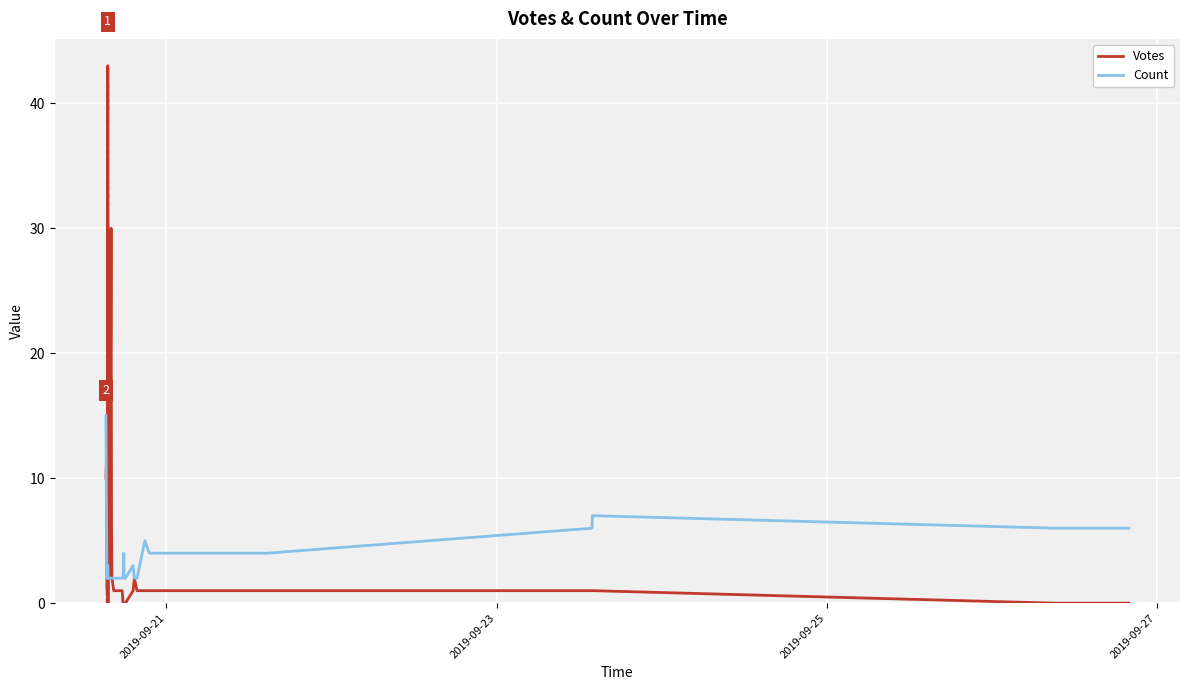

What is the sum of all Votes values?

191